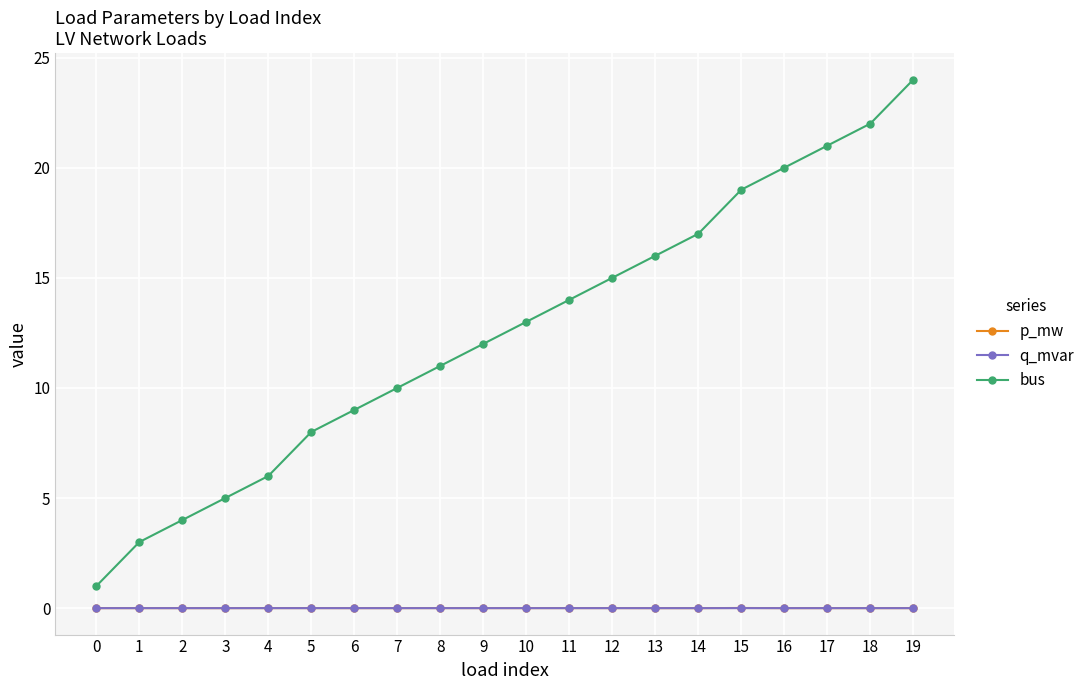

What are all the series names shown in the legend?

p_mw, q_mvar, bus